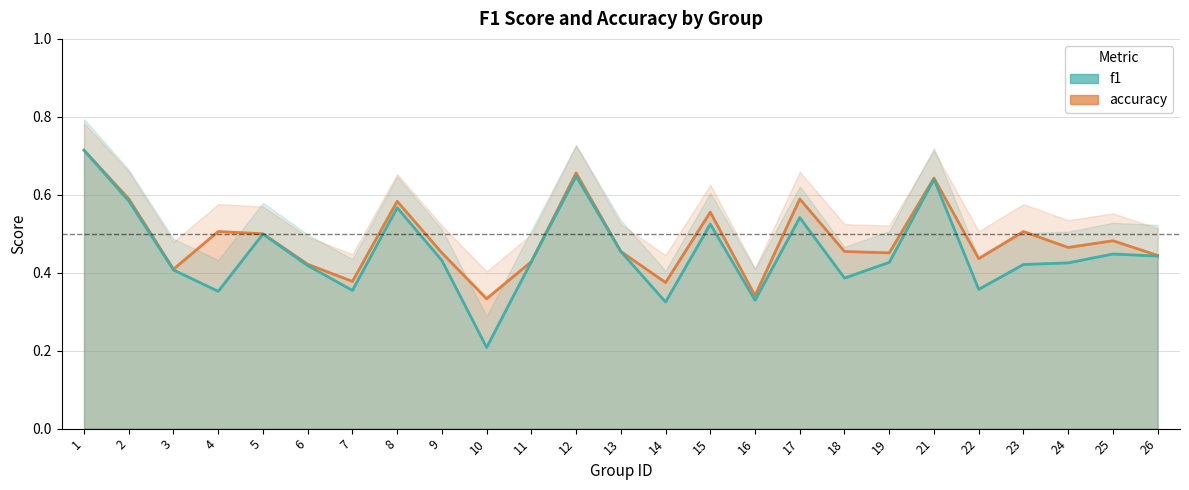

List the series in order of their peak value, lowest first.

accuracy, f1